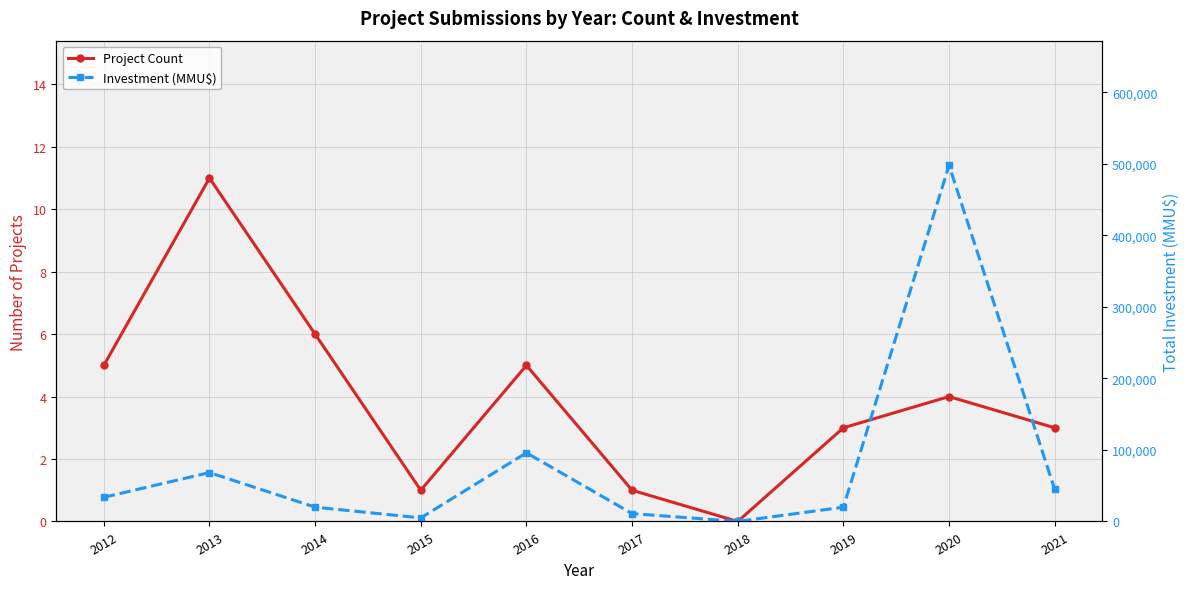

Is it true that Project Count equals 6 at 2020?

False